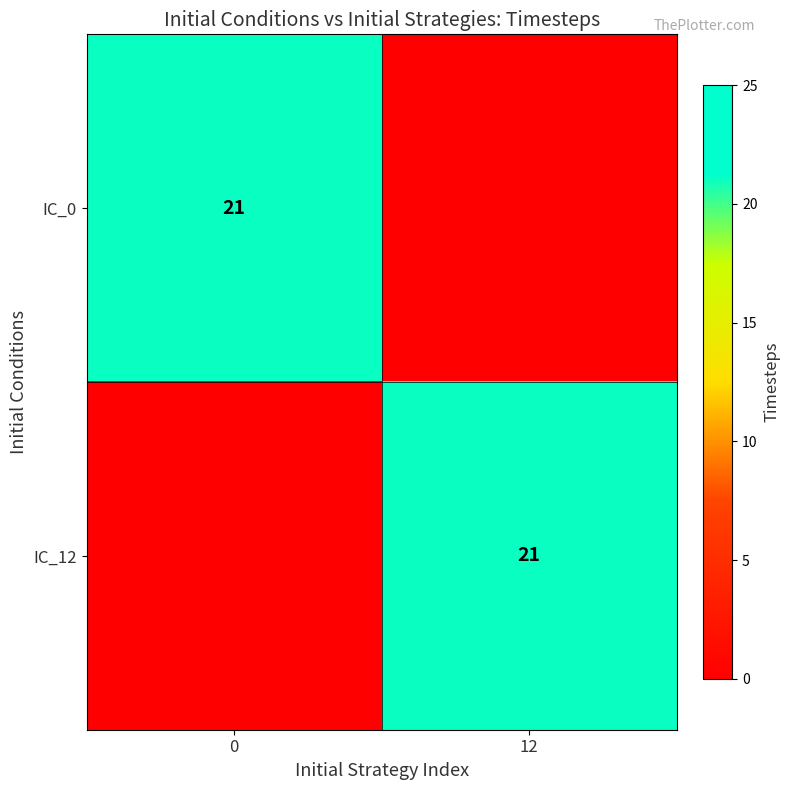

Is it true that IC_12 equals 11 at 12?

False